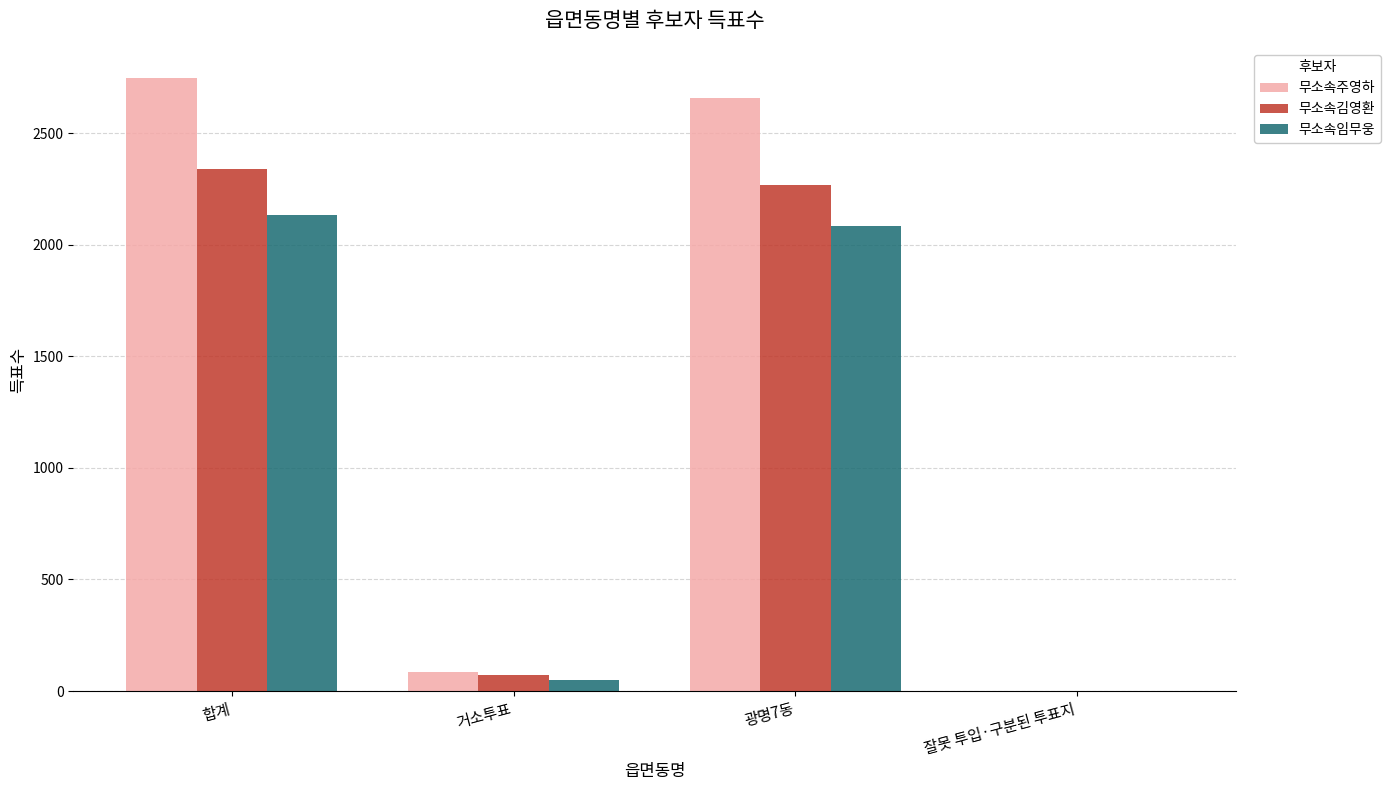

At which label does 무소속주영하 reach its peak?

합계